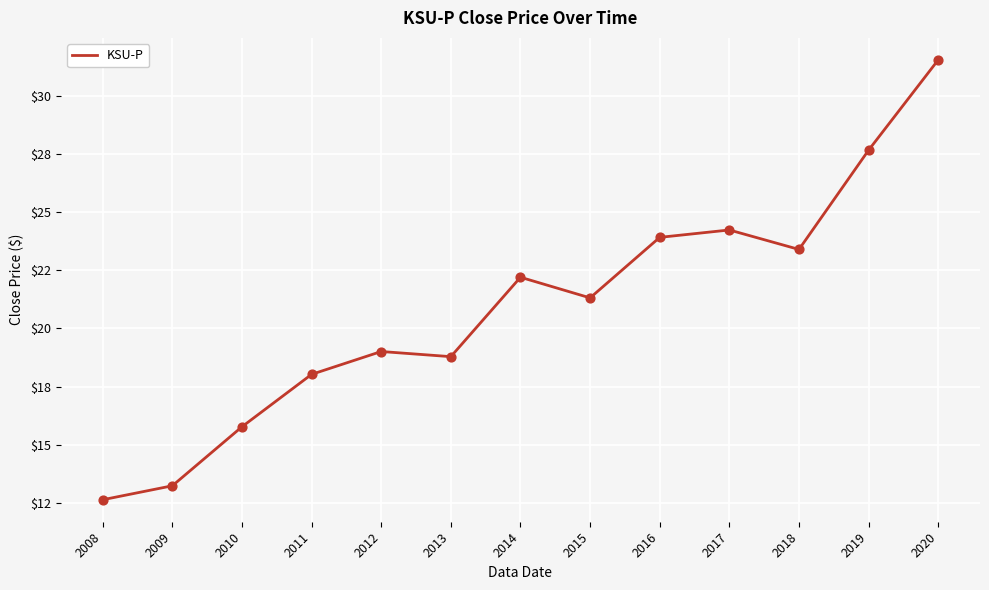

Which has a higher value, 2017 or 2020?

2020